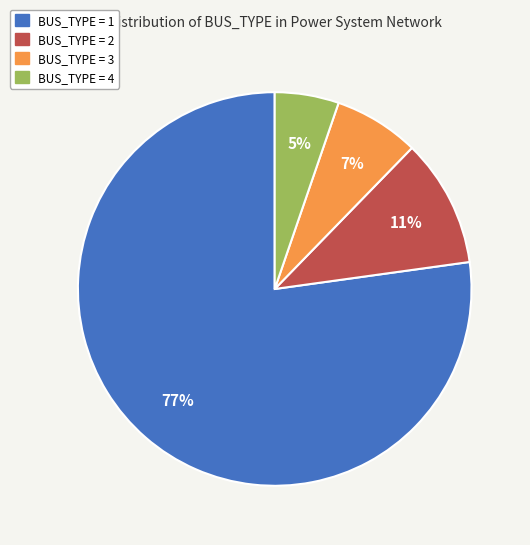

Is there a majority slice in this chart?

Yes